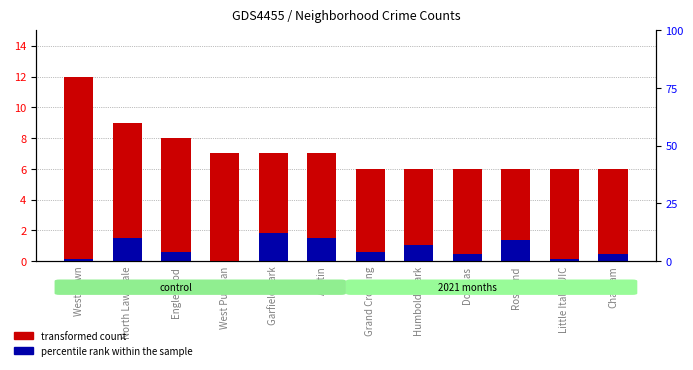

At how many categories does at least one series exceed 2?

12